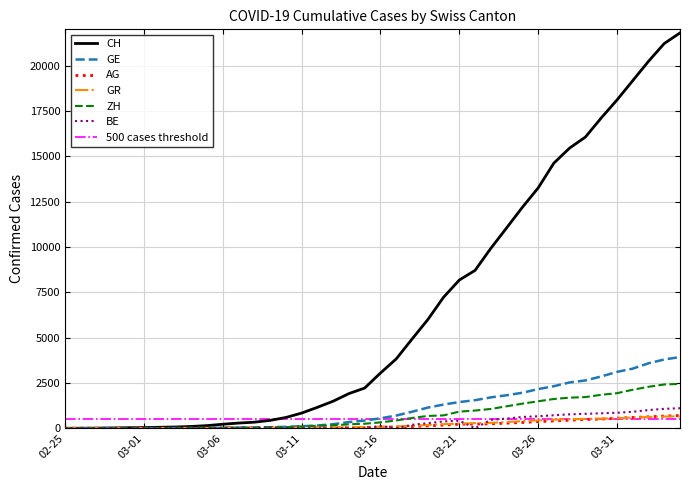

True or false: CH and GE intersect in this chart.

False